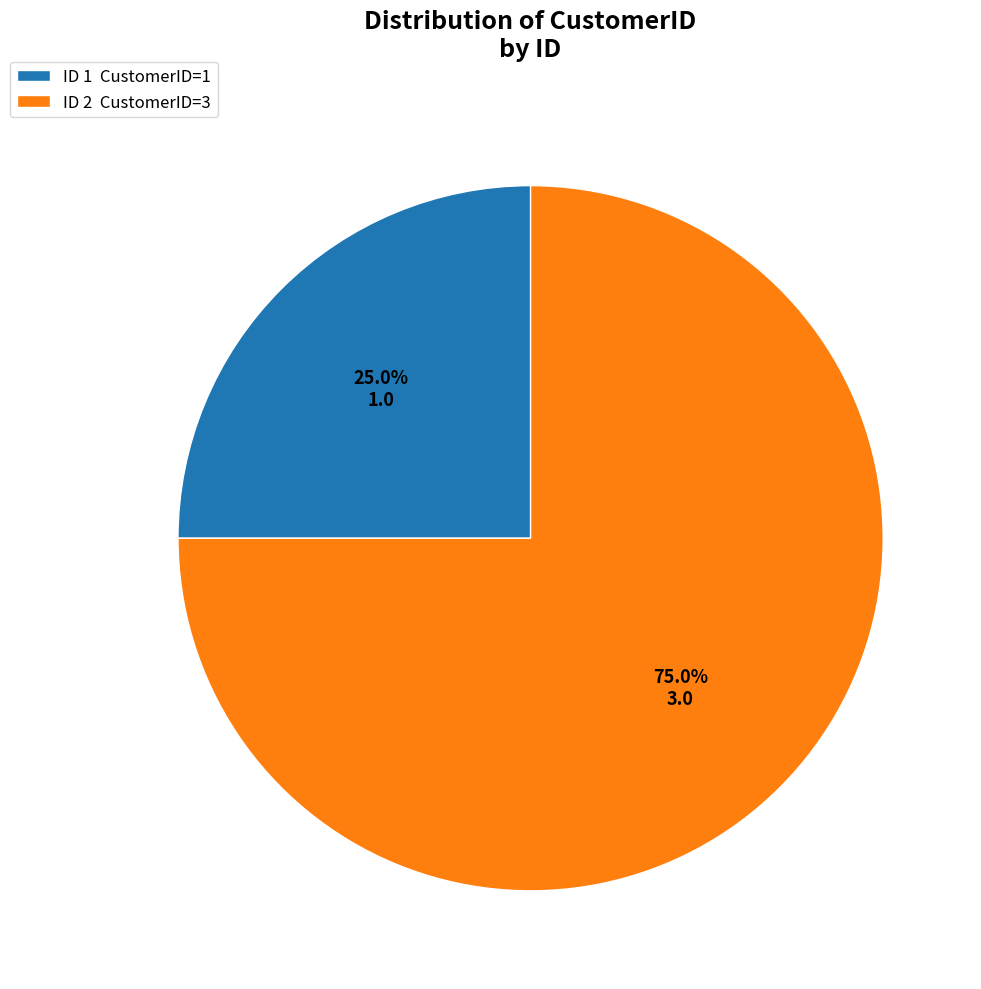

Is there a majority slice in this chart?

Yes